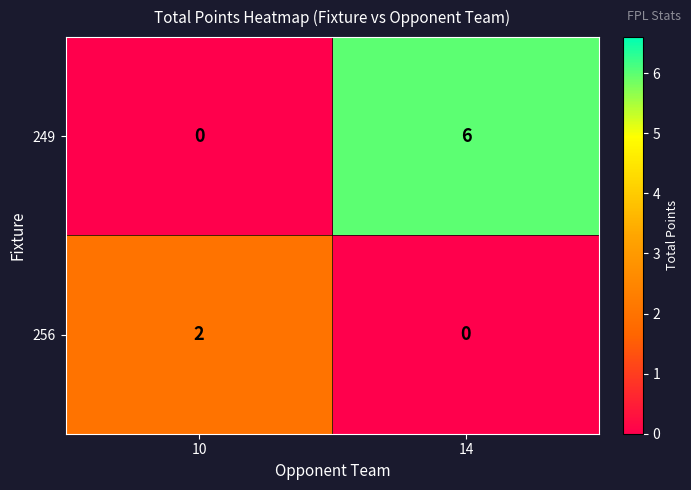

Between 10 and 14, which series saw the biggest shift?

249